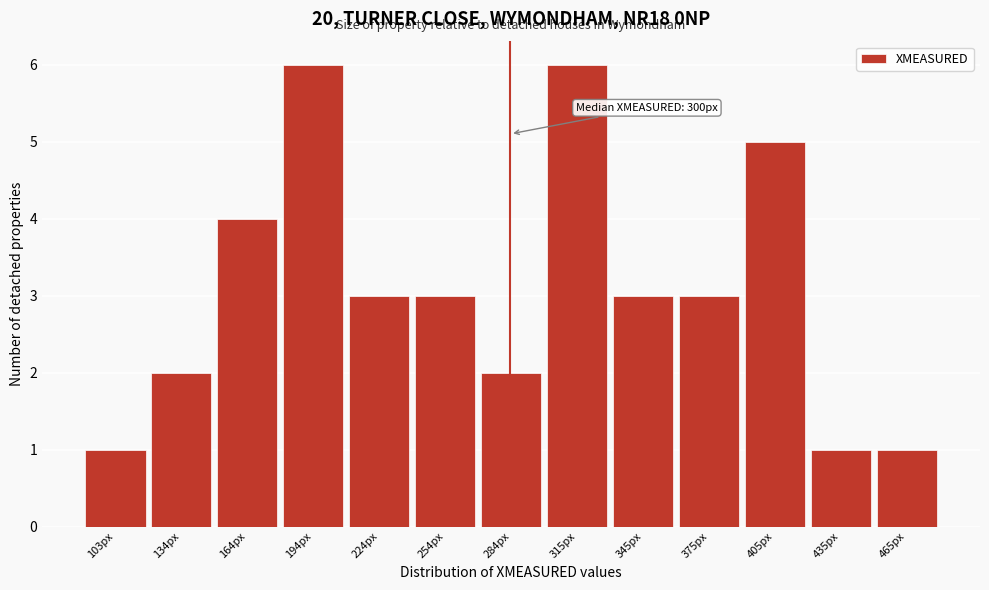

Reading left to right, list all the values displayed in this chart.

1	2	4	6	3	3	2	6	3	3	5	1	1